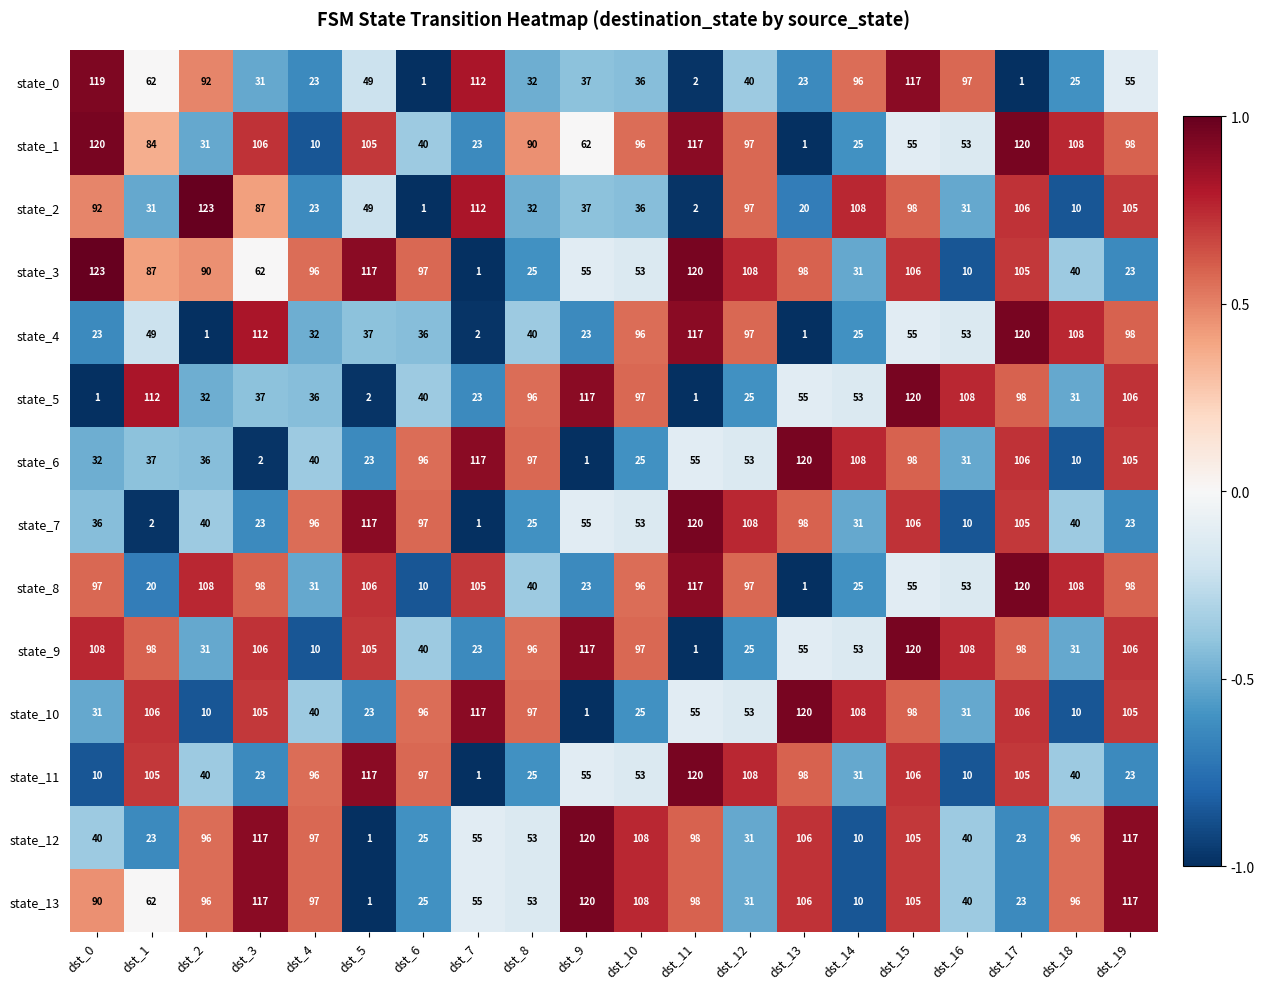

At which label is state_6 closest to 60?

dst_11